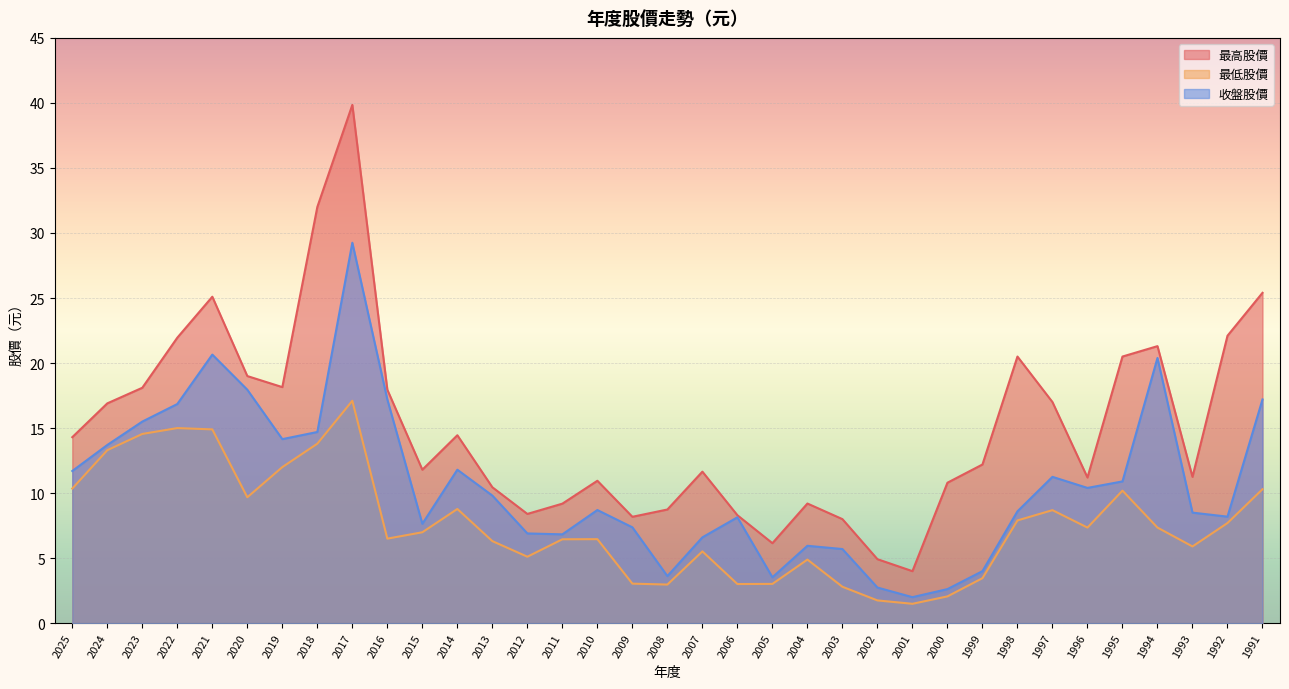

True or false: 收盤股價 and 最高股價 intersect in this chart.

False